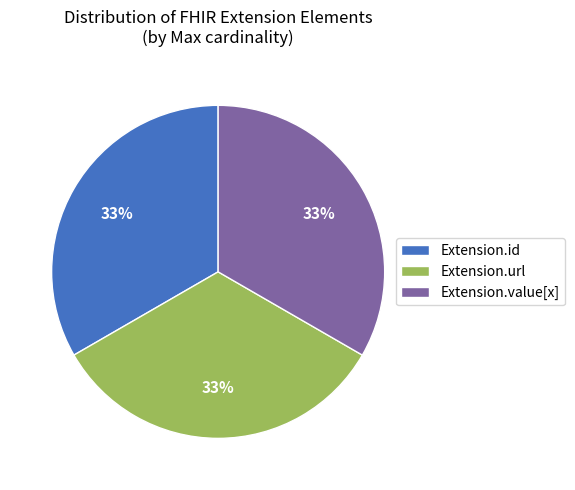

What percentage is the Extension.url slice, to the nearest percent?

33%